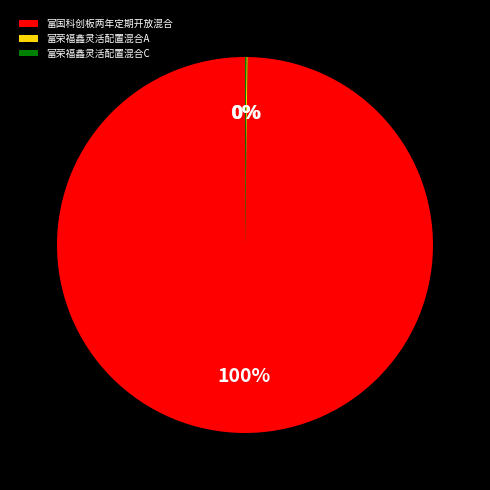

Is 富国科创板两年定期开放混合 the majority of the pie?

Yes